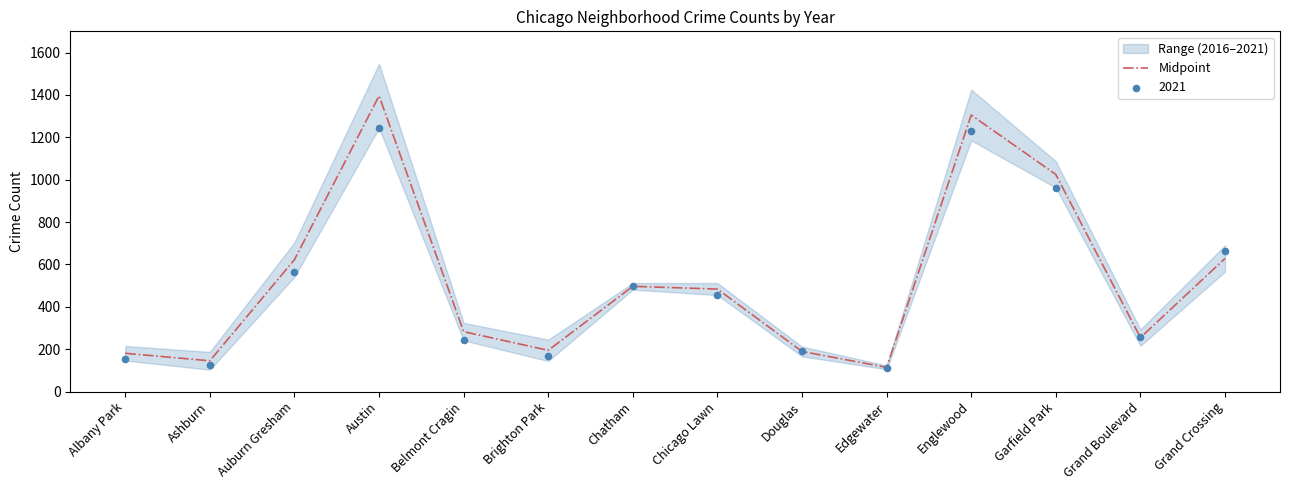

What is the change in value from Austin to Douglas?

-1206.5